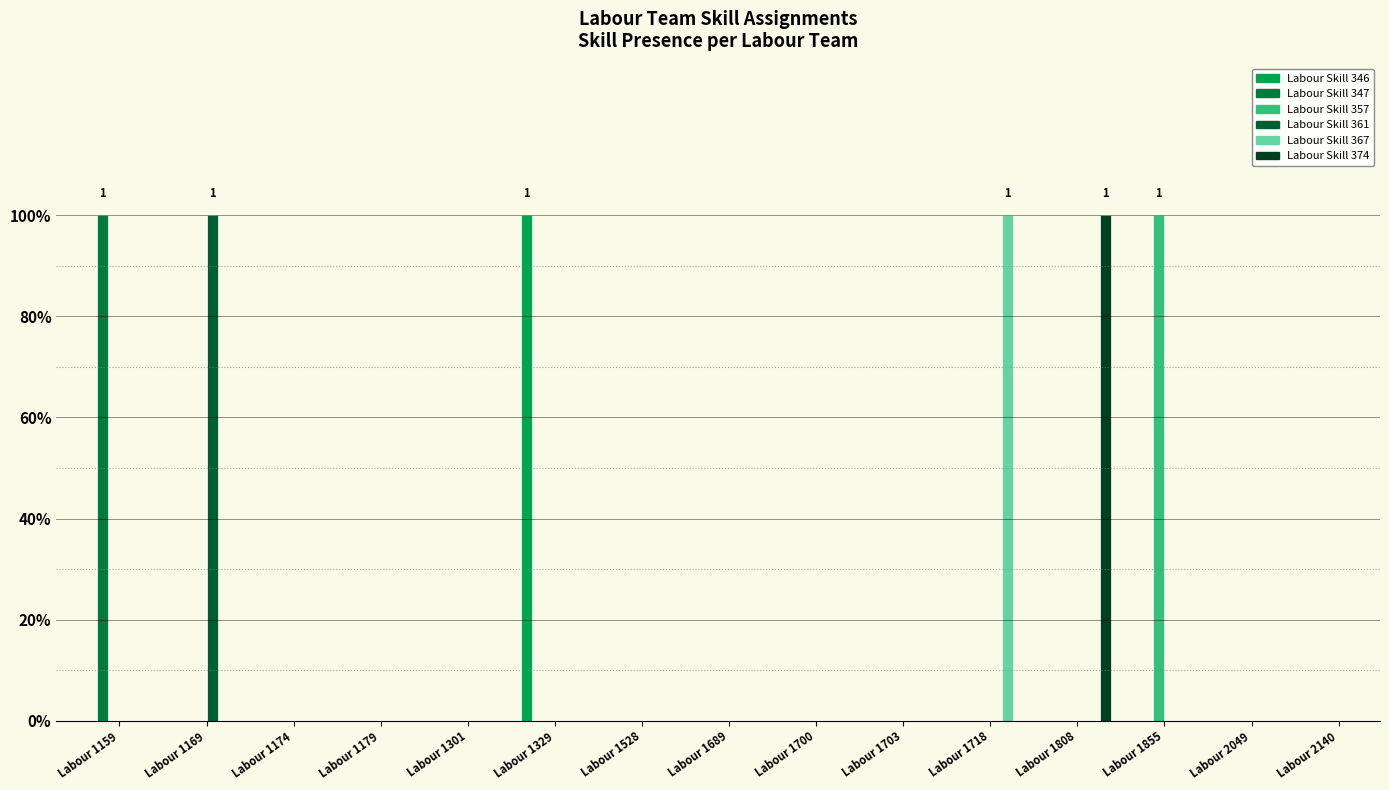

Rank the series by their maximum value, from lowest to highest.

Labour Skill 346, Labour Skill 347, Labour Skill 357, Labour Skill 361, Labour Skill 367, Labour Skill 374